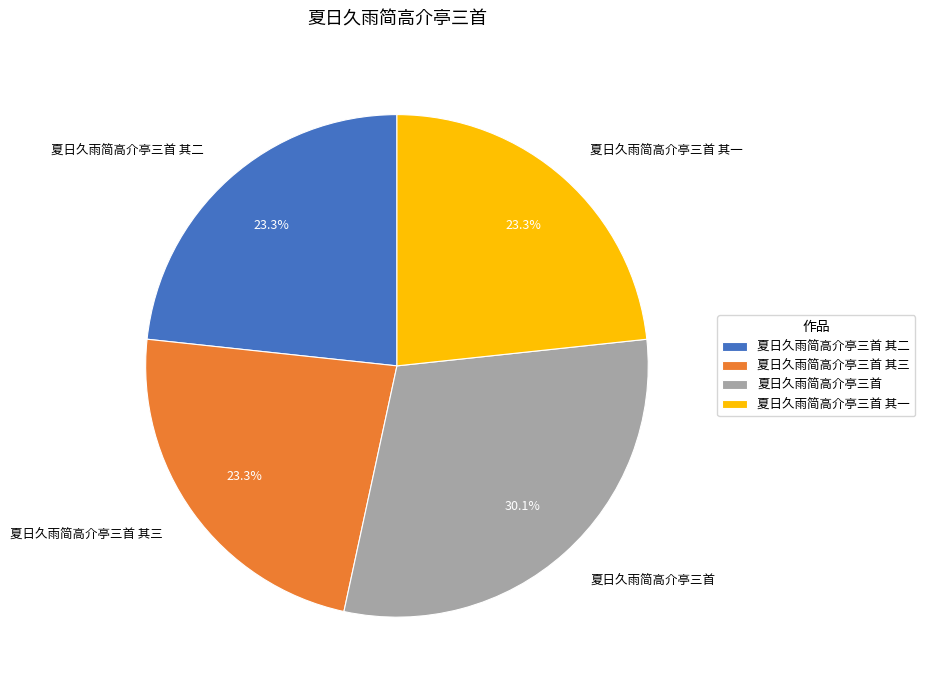

The 夏日久雨简高介亭三首 其二 slice represents 34% of the pie. True or false?

False